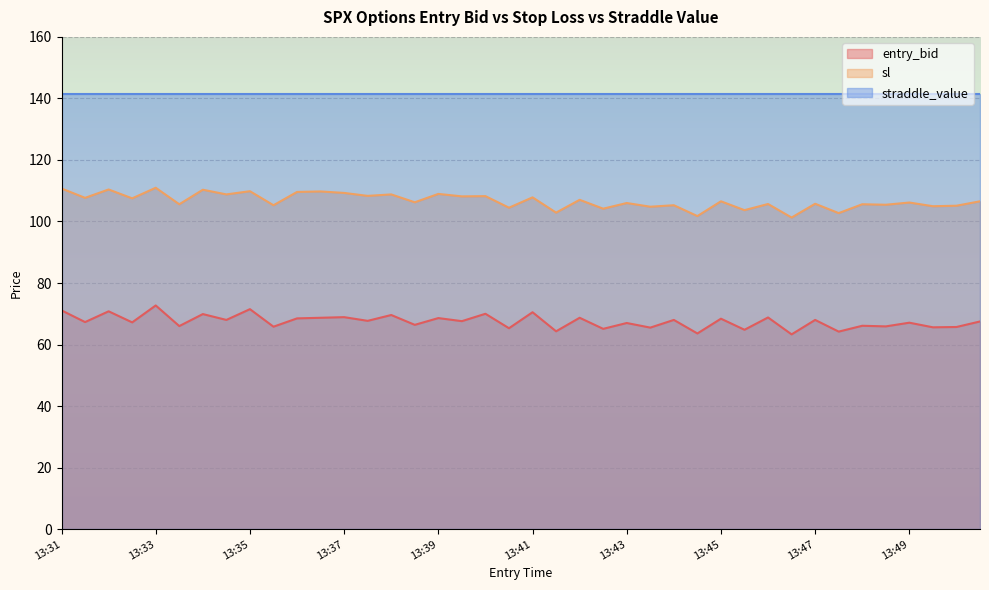

What is the maximum value for entry_bid?

72.7